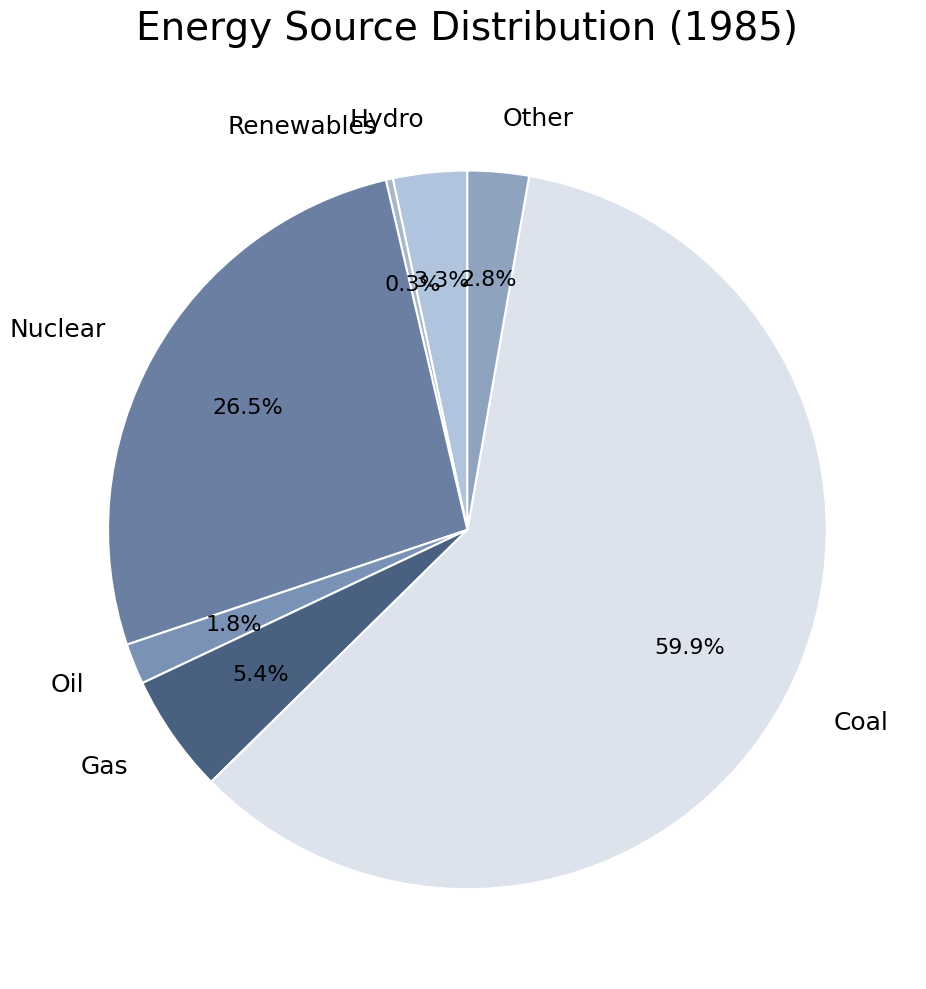

What portion of the pie excludes Coal?

40.1%